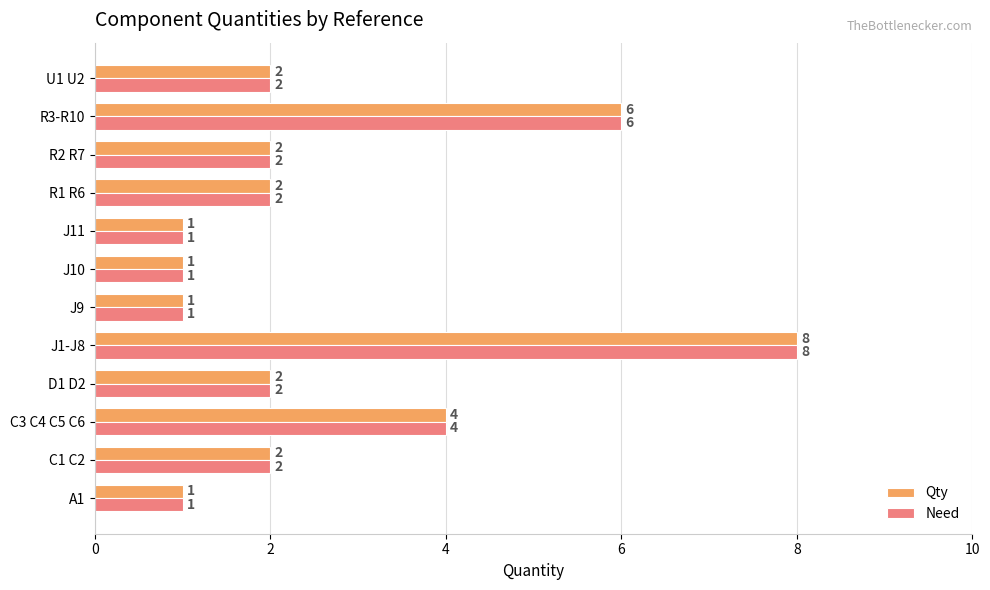

What are all the series names shown in the legend?

Qty, Need